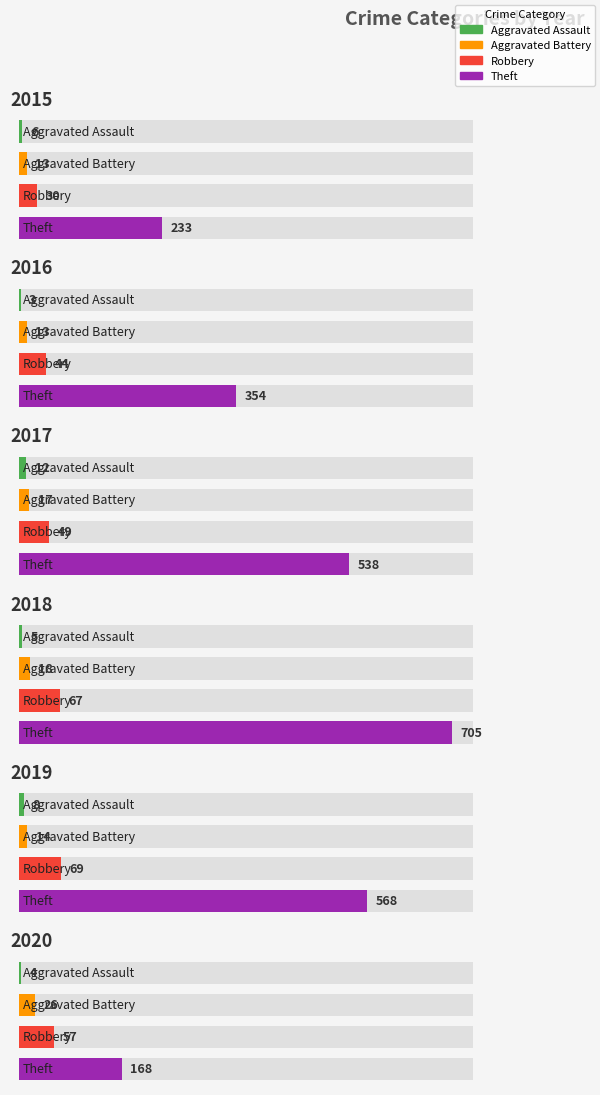

What value does the 2020 series have at Robbery, to the nearest 50?

50